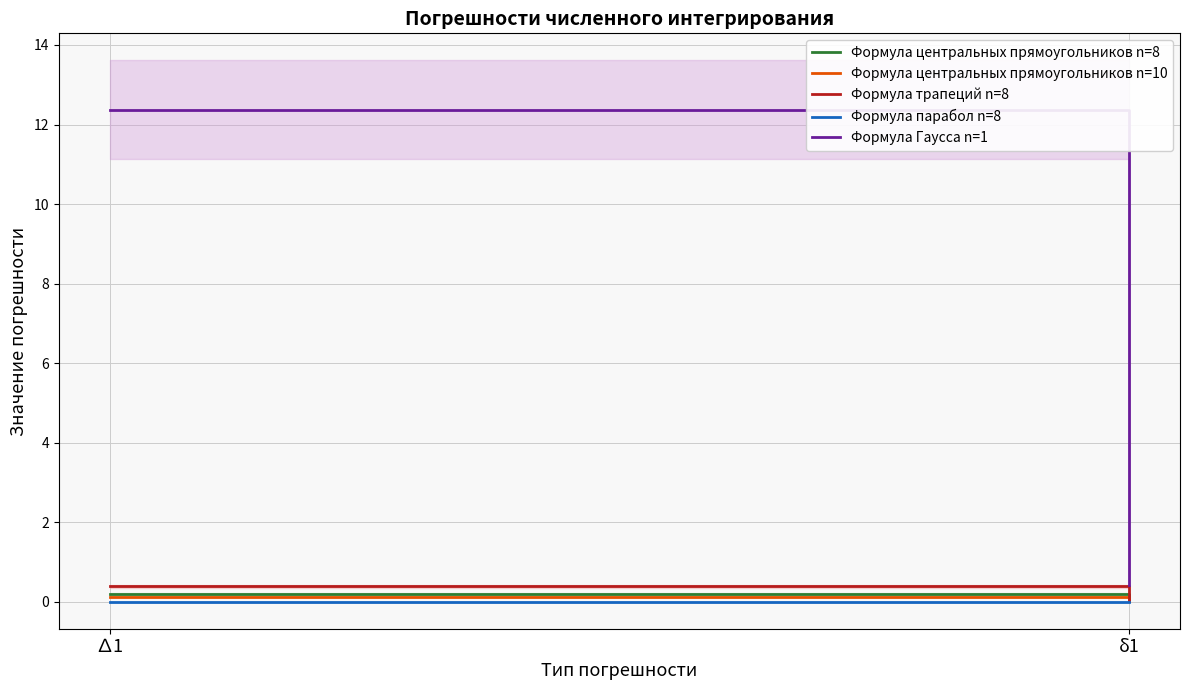

Does the chart have visible grid lines?

Yes